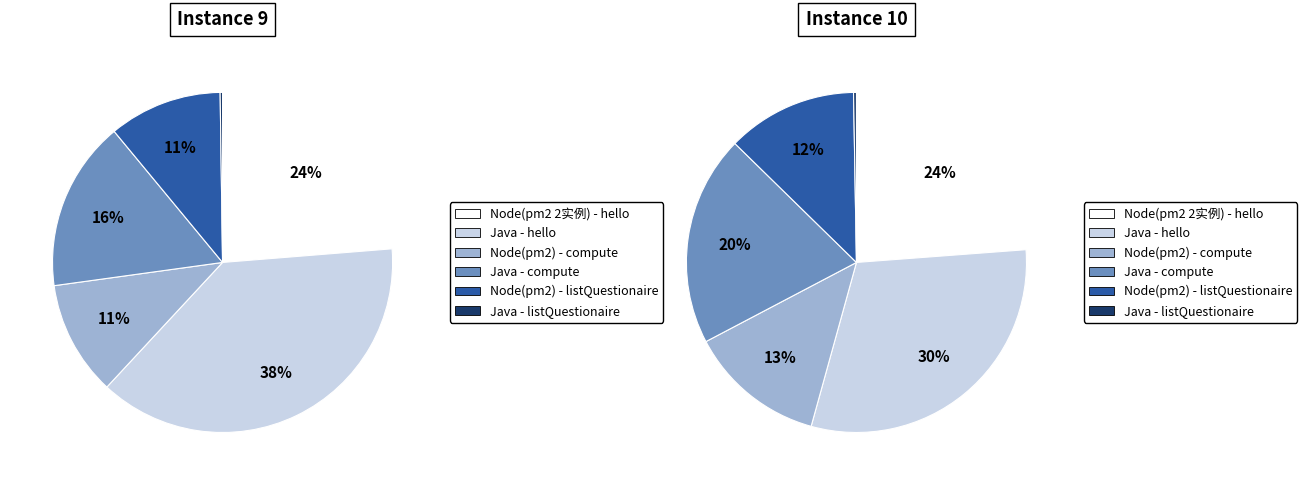

Approximately how many times larger is the value at Java - compute compared to Node(pm2 2实例) - hello?

0.8